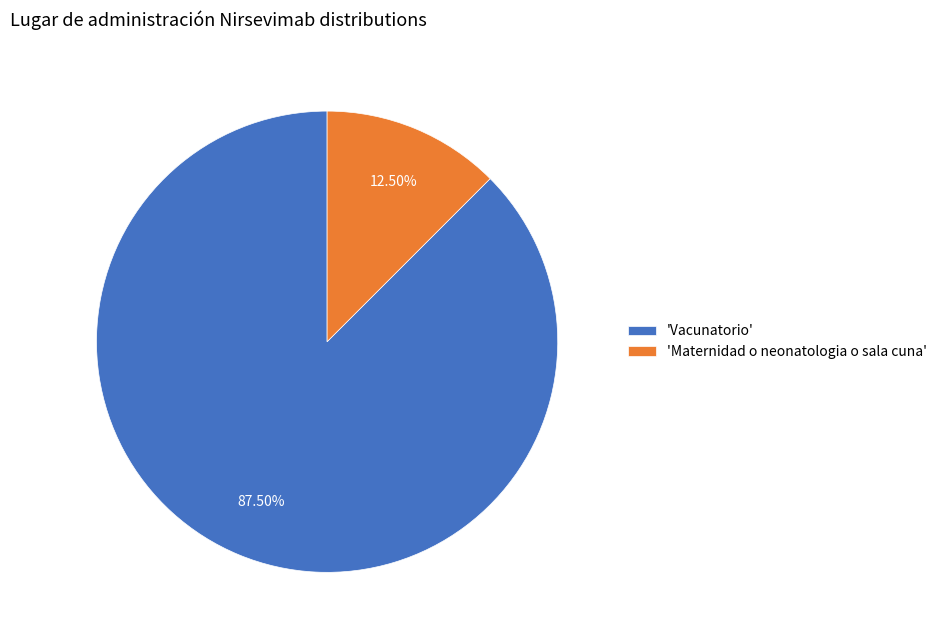

Rank the categories by value from lowest to highest.

'Maternidad o neonatologia o sala cuna', 'Vacunatorio'